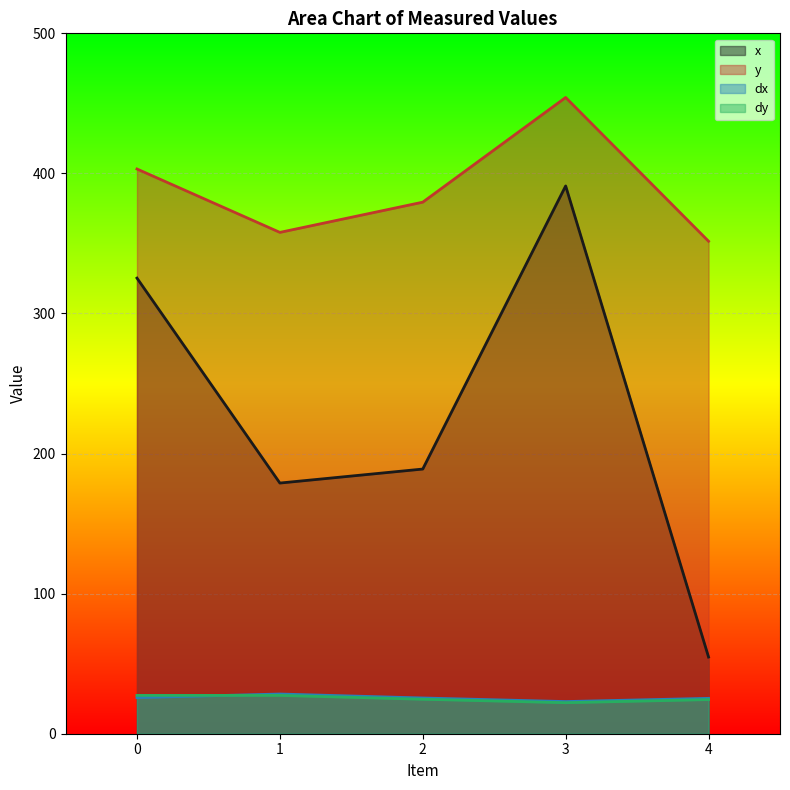

In y, how many points are lower than both neighbors (excluding endpoints)?

1